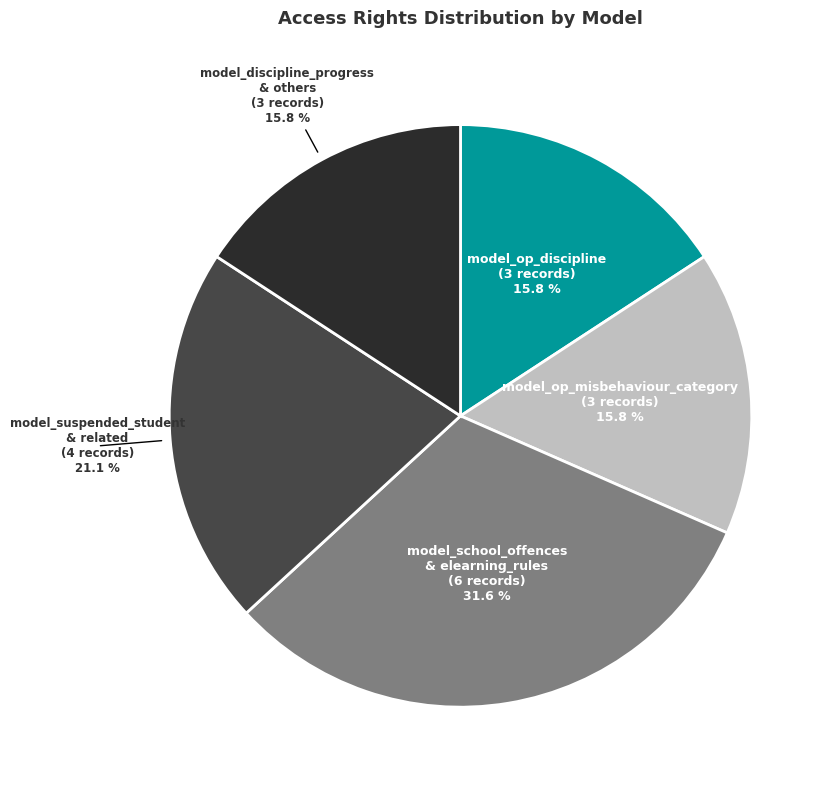

How much of the chart is everything except model_op_misbehaviour_category?

84.2%